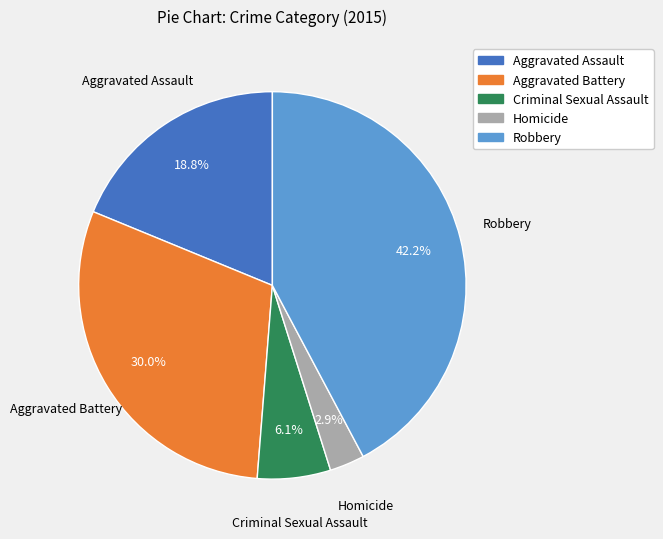

To the nearest percent, what is the difference between the largest and smallest slice percentages?

39%